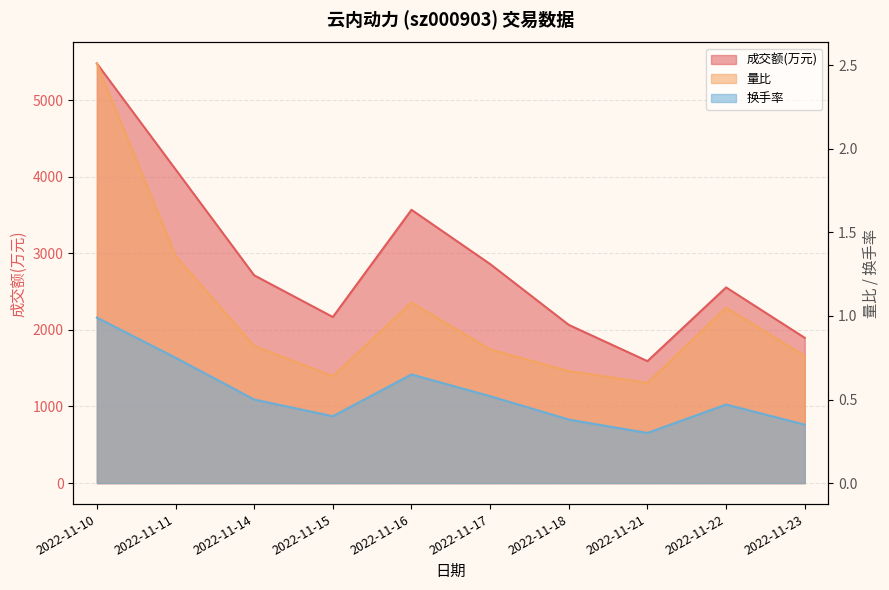

Where does the 成交额(万元) series first go above 2712?

2022-11-10